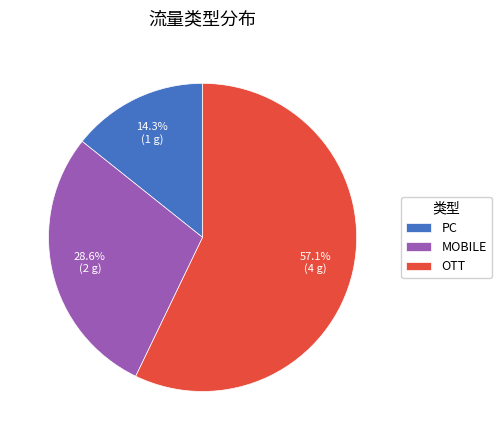

Which category has the smallest portion of the pie?

PC